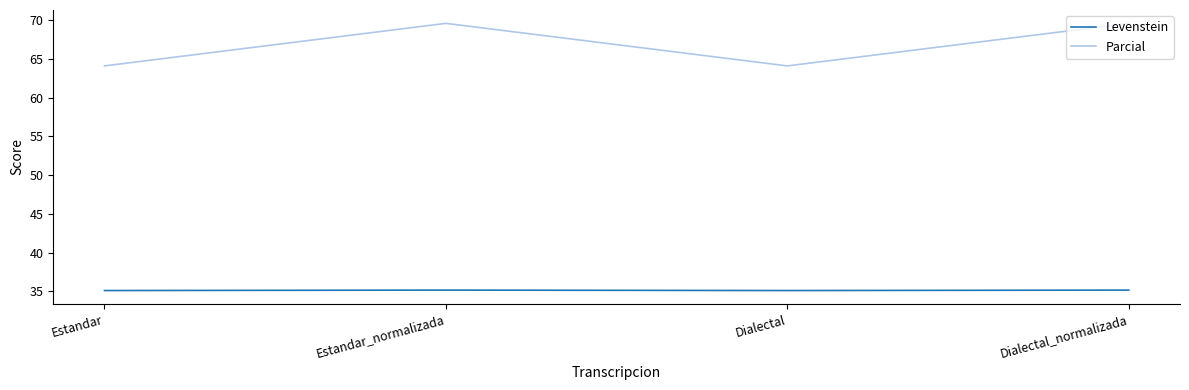

What position from the right is Dialectal_normalizada?

1